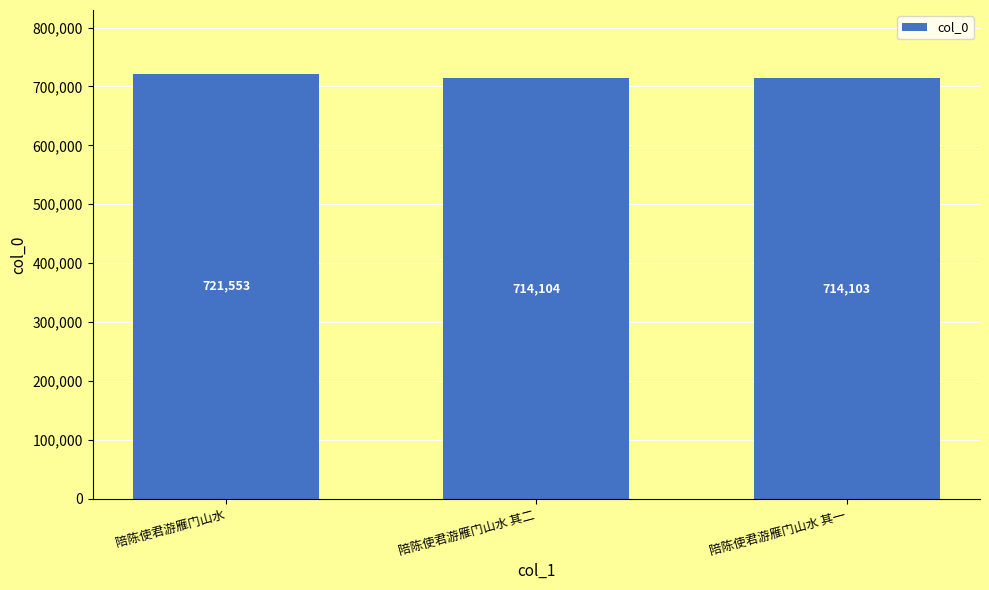

What is the approximate value at 陪陈使君游雁门山水 其二?

714104